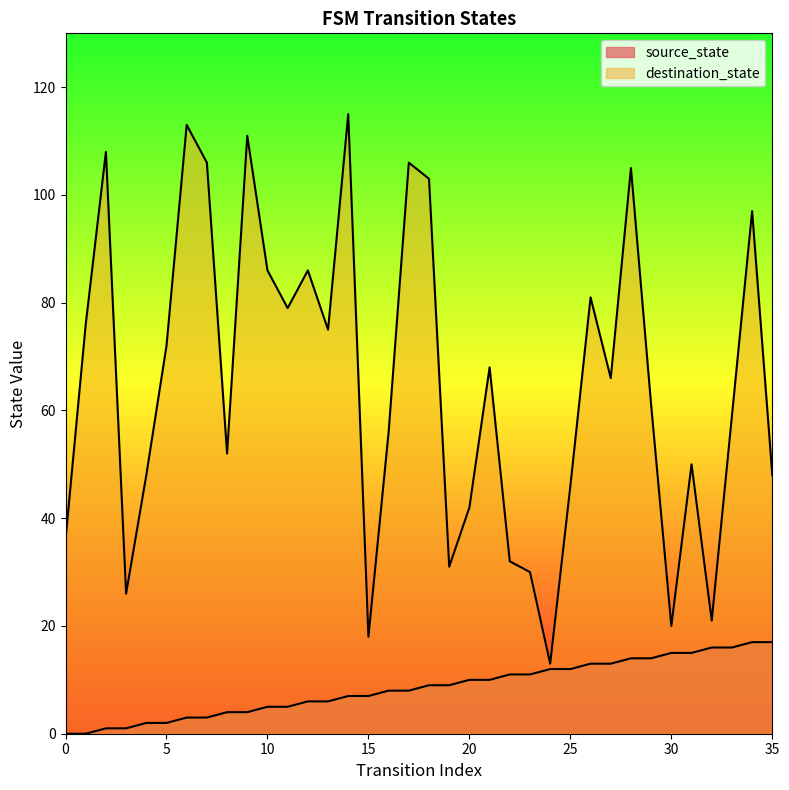

True or false: destination_state has more than 1 points higher than both neighbors.

True